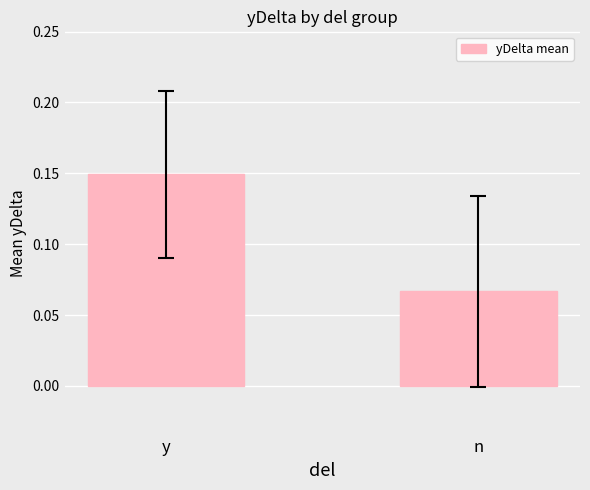

Which has a higher value, n or y?

y